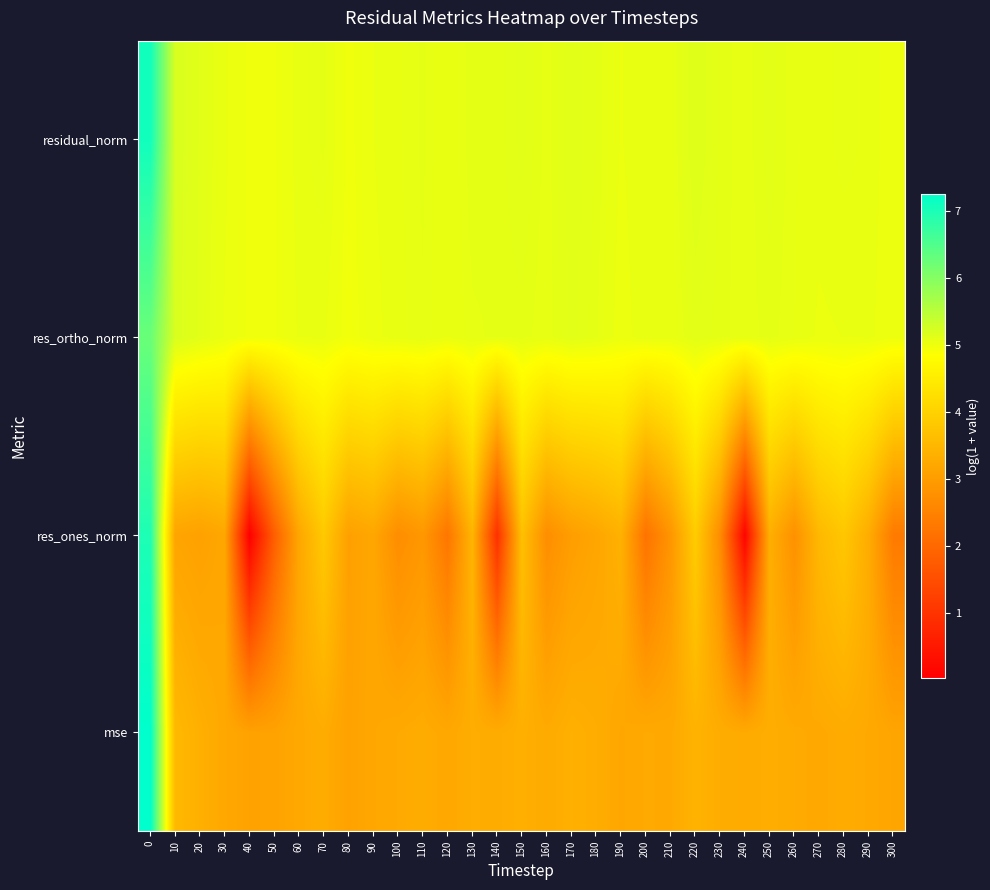

Reading right to left, what are all the values shown in this chart?

mse: 300=3.2	290=3.2	280=3.3	270=3.2	260=3.3	250=3.3	240=3.3	230=3.3	220=3.4	210=3.2	200=3.3	190=3.2	180=3.3	170=3.4	160=3.3	150=3.3	140=3.3	130=3.3	120=3.2	110=3.3	100=3.2	90=3.2	80=3.1	70=3.3	60=3.2	50=3.1	40=3.1	30=3.2	20=3.4	10=3.5	0=7.3
res_ones_norm: 300=2.3	290=3.3	280=3.8	270=3.5	260=2.8	250=3.3	240=0.1	230=2.7	220=3.9	210=2.9	200=2.2	190=3.4	180=3.2	170=3.0	160=2.7	150=3.7	140=0.9	130=3.5	120=2.3	110=2.9	100=2.7	90=3.2	80=3.1	70=3.8	60=3.2	50=1.8	40=0.0	30=3.2	20=3.1	10=3.1	0=7.0
res_ortho_norm: 300=5.0	290=5.0	280=5.0	270=5.0	260=5.1	250=5.1	240=5.1	230=5.1	220=5.1	210=5.1	200=5.1	190=5.0	180=5.1	170=5.1	160=5.1	150=5.1	140=5.1	130=5.1	120=5.0	110=5.1	100=5.1	90=5.0	80=5.0	70=5.0	60=5.0	50=5.0	40=5.0	30=5.0	20=5.1	10=5.2	0=6.3
residual_norm: 300=5.0	290=5.1	280=5.1	270=5.1	260=5.1	250=5.1	240=5.1	230=5.1	220=5.1	210=5.1	200=5.1	190=5.0	180=5.1	170=5.1	160=5.1	150=5.1	140=5.1	130=5.1	120=5.0	110=5.1	100=5.1	90=5.0	80=5.0	70=5.1	60=5.1	50=5.0	40=5.0	30=5.0	20=5.1	10=5.2	0=7.1